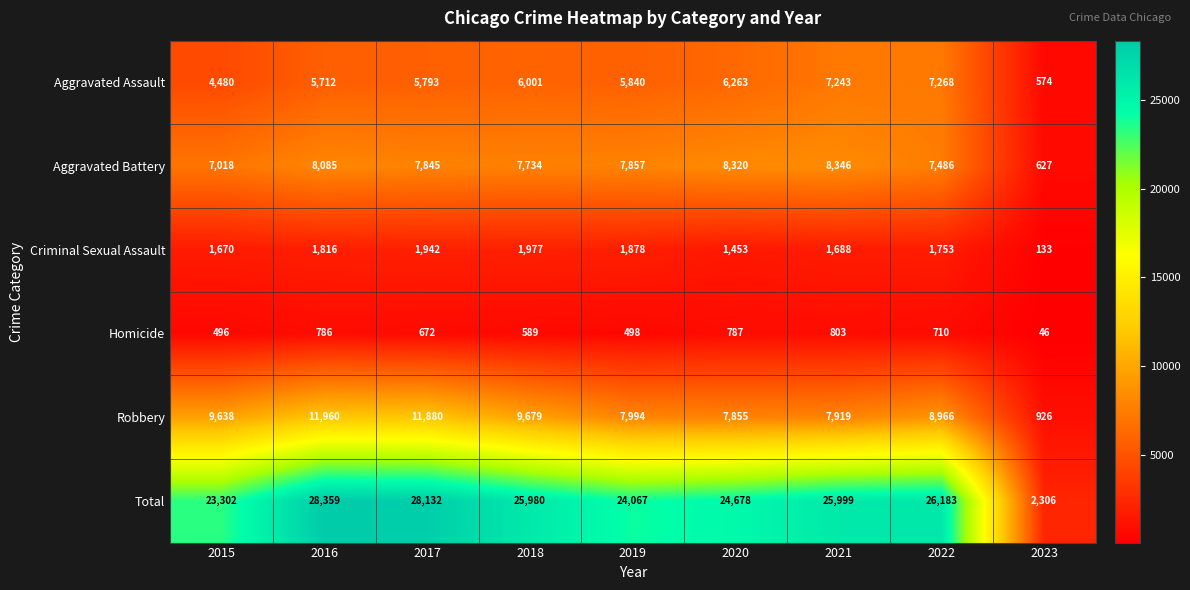

At which category is the sum across all series the highest?

2016